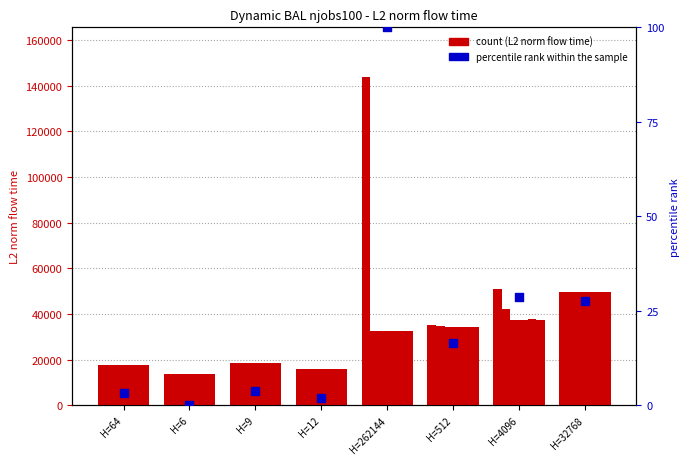

At which category is the sum across all series the highest?

H=262144